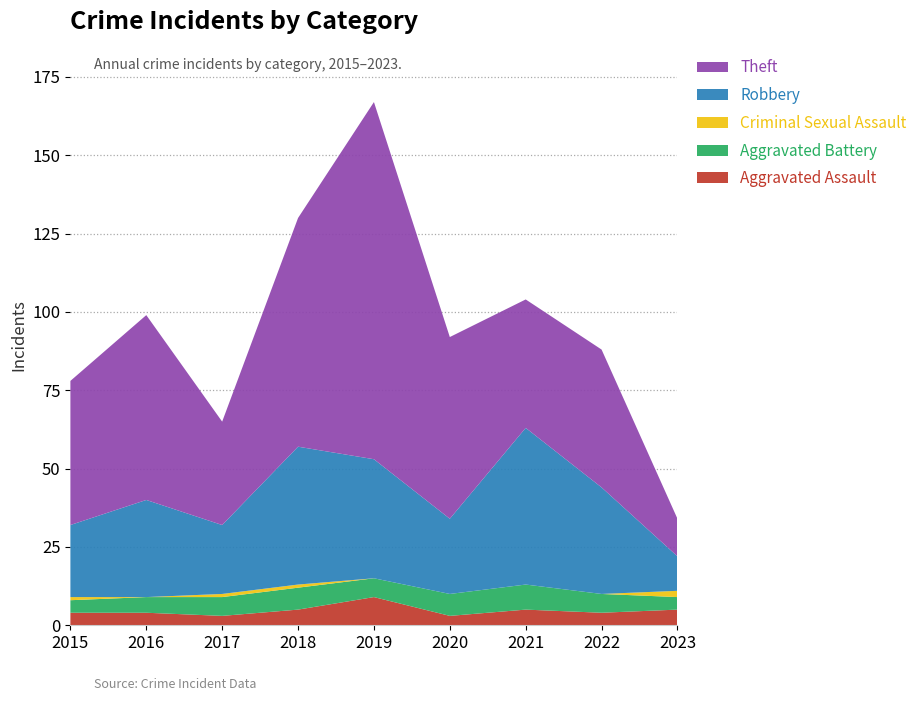

Reading left to right, what are all the values shown in this chart?

Aggravated Assault: 2015=4	2016=4	2017=3	2018=5	2019=9	2020=3	2021=5	2022=4	2023=5
Aggravated Battery: 2015=4	2016=5	2017=6	2018=7	2019=6	2020=7	2021=8	2022=6	2023=4
Criminal Sexual Assault: 2015=1	2016=0	2017=1	2018=1	2019=0	2020=0	2021=0	2022=0	2023=2
Robbery: 2015=23	2016=31	2017=22	2018=44	2019=38	2020=24	2021=50	2022=34	2023=11
Theft: 2015=46	2016=59	2017=33	2018=73	2019=114	2020=58	2021=41	2022=44	2023=12